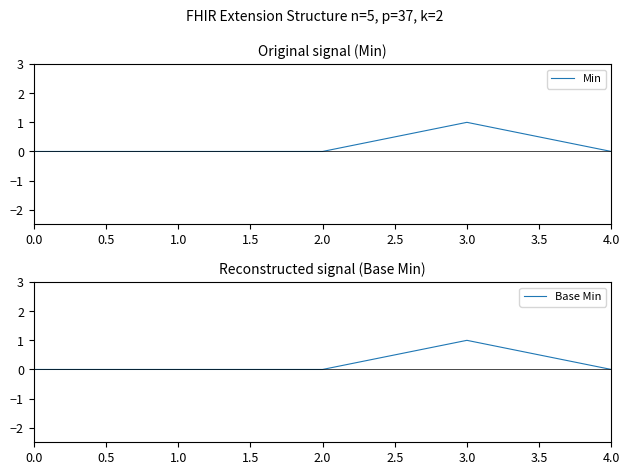

At how many categories does at least one series exceed 0?

1